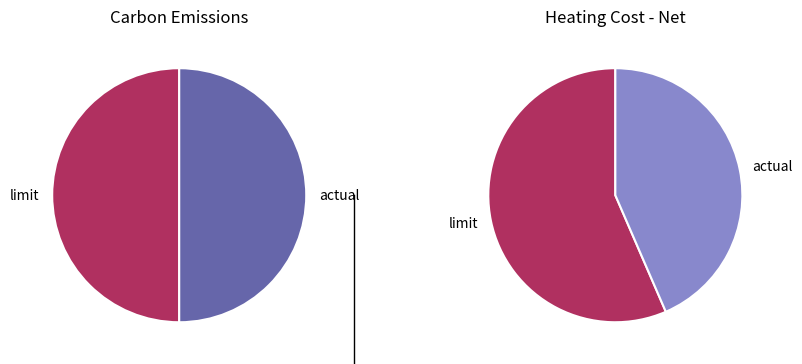

Count the number of slices in the pie.

2